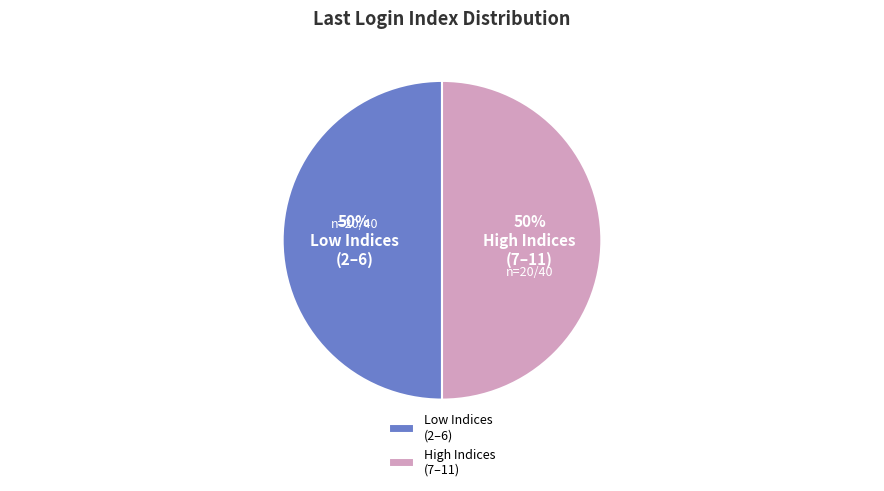

What percentage is the High Indices (7–11) slice, to the nearest percent?

50%